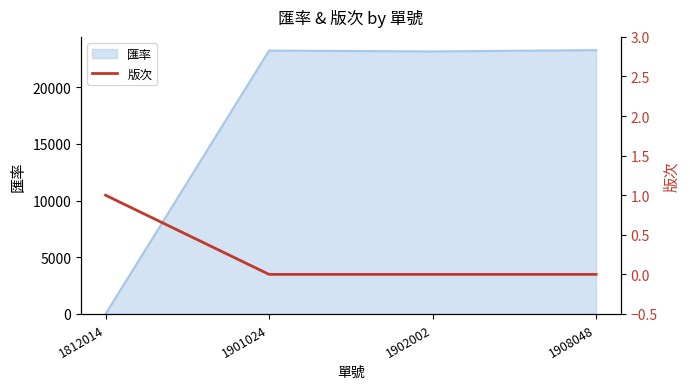

What is the highest value of the 匯率 series?

23275